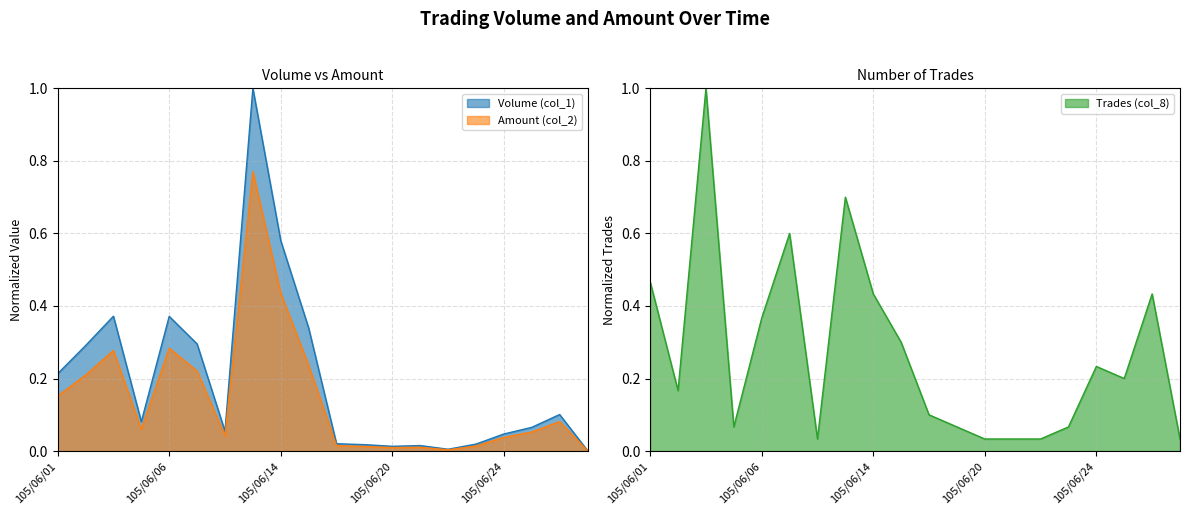

Where is the first local minimum for Volume (col_1)?

105/06/04